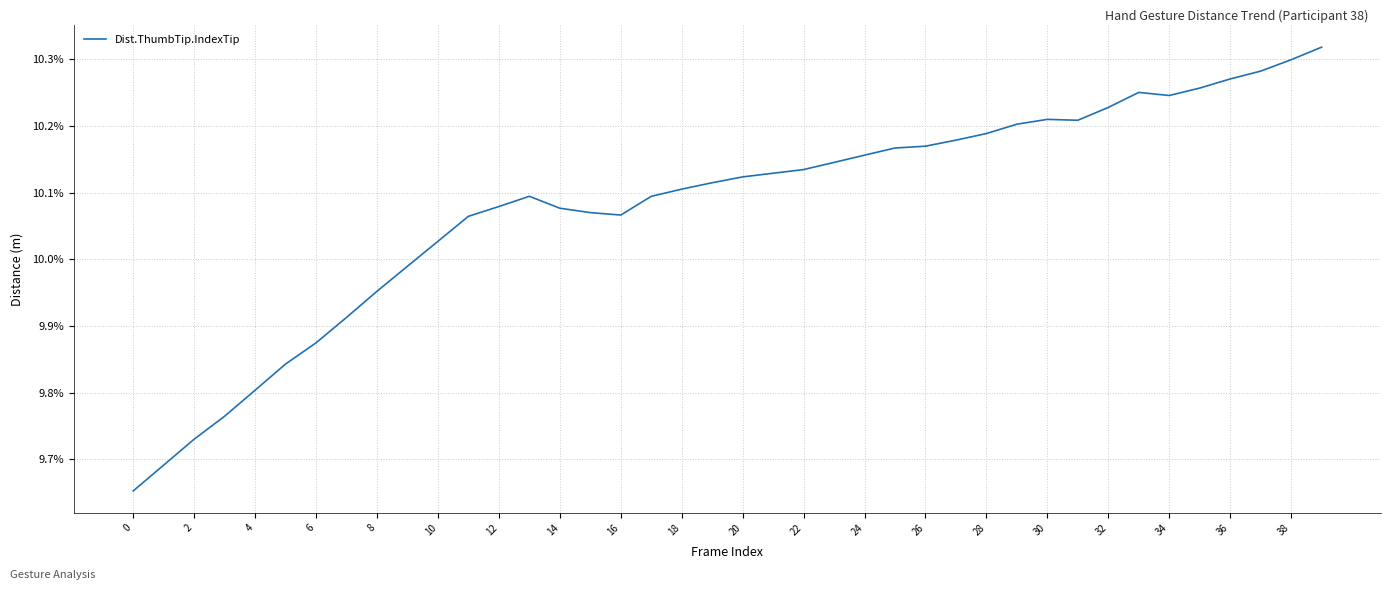

Which label corresponds to the largest value in the chart?

39